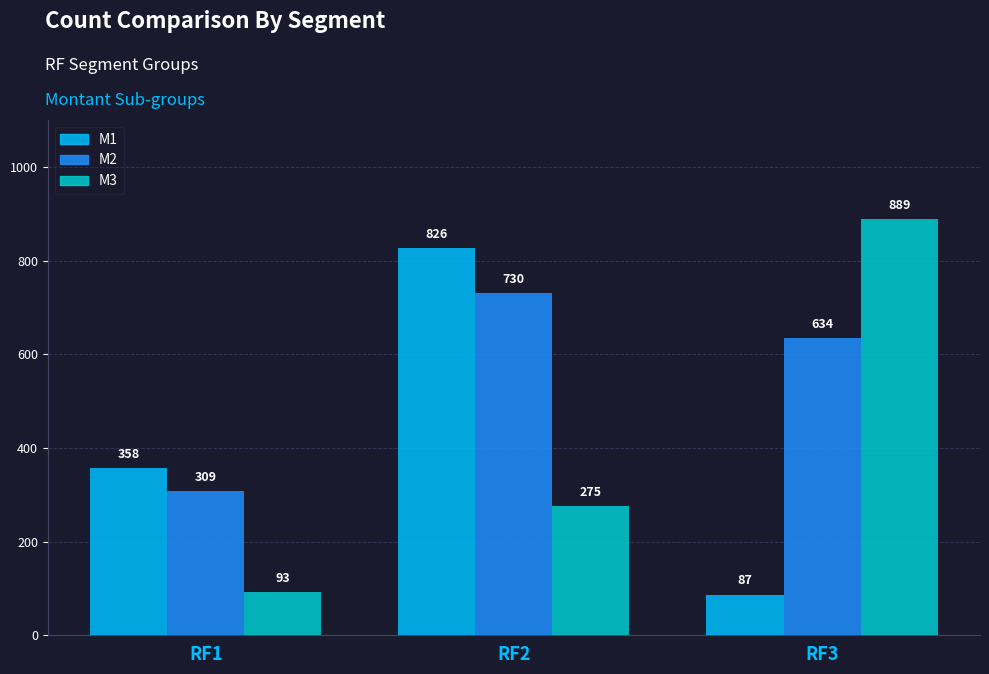

At which label is M1 closest to 456?

RF1